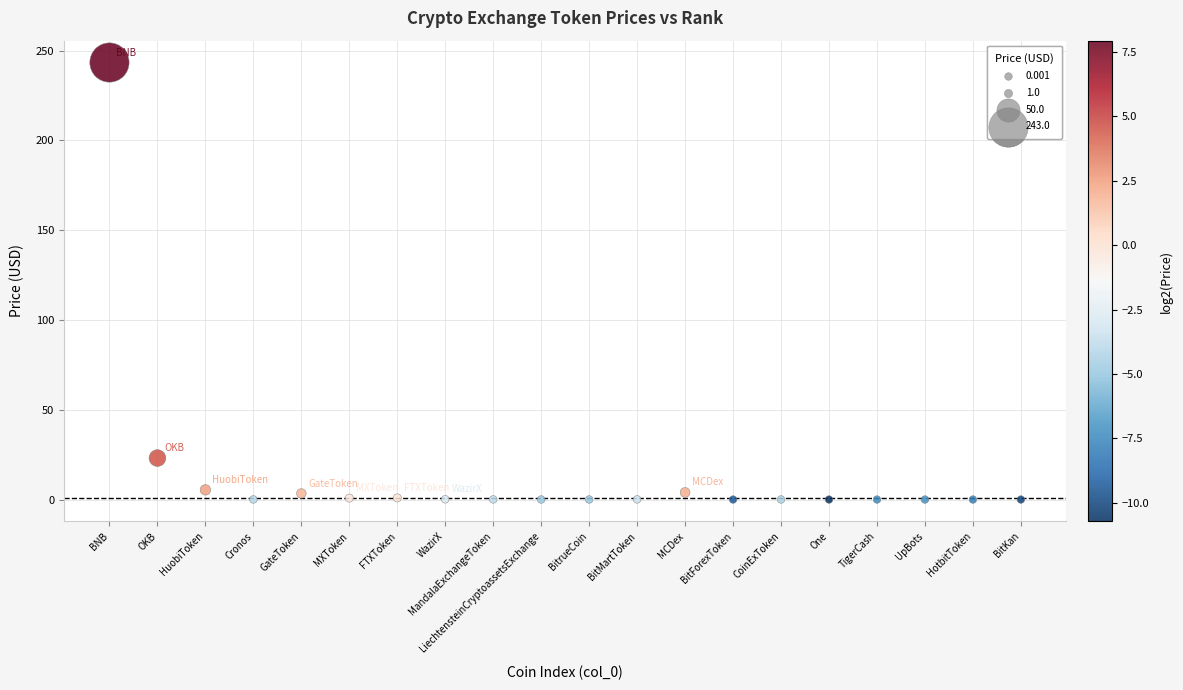

What is the range of Y values (max minus min)?

243.4